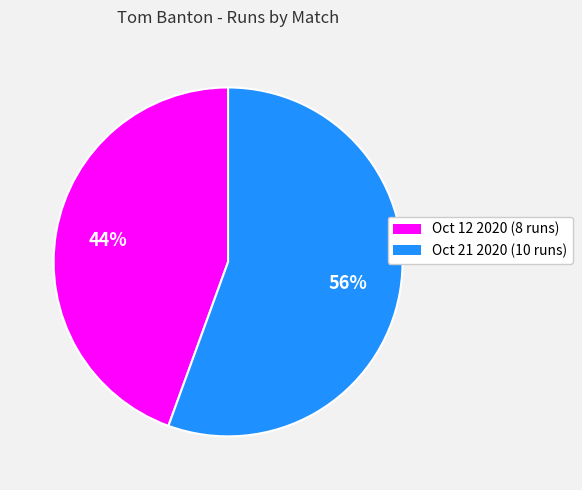

How many slices are in this pie chart?

2